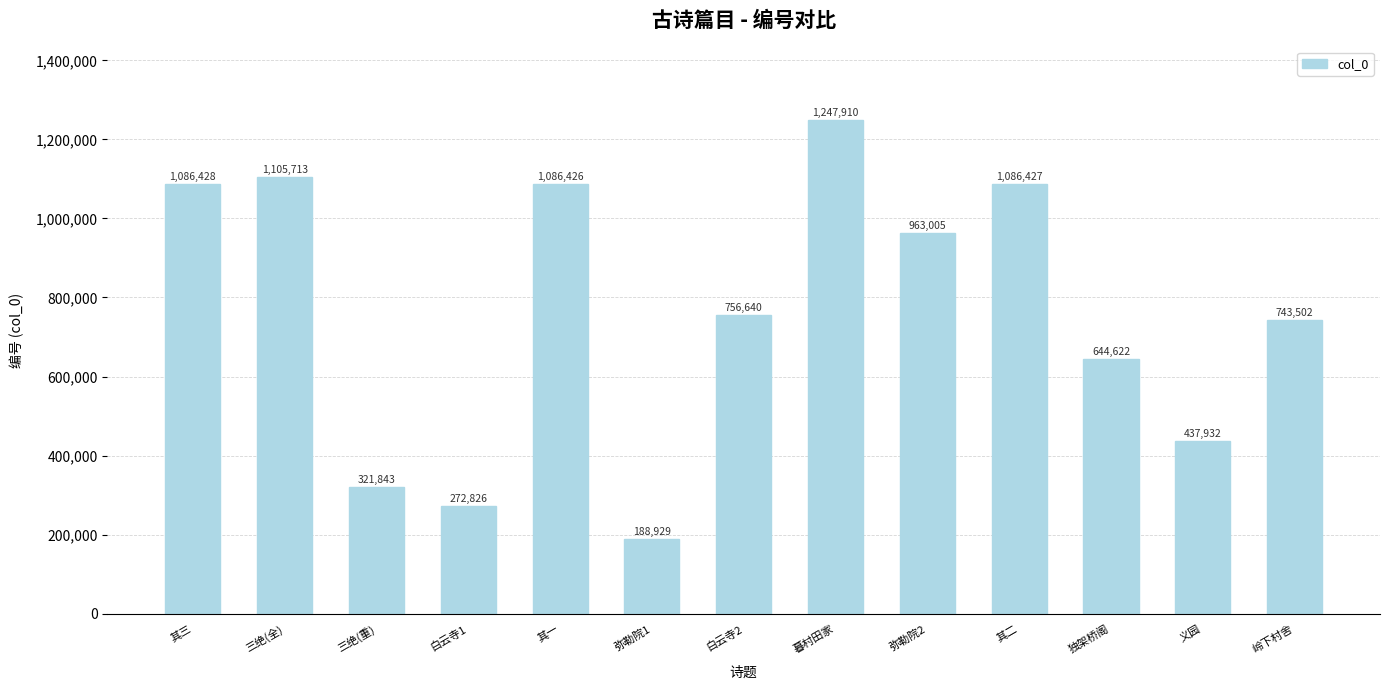

At which category does the chart reach its minimum across all series?

弥勒院1